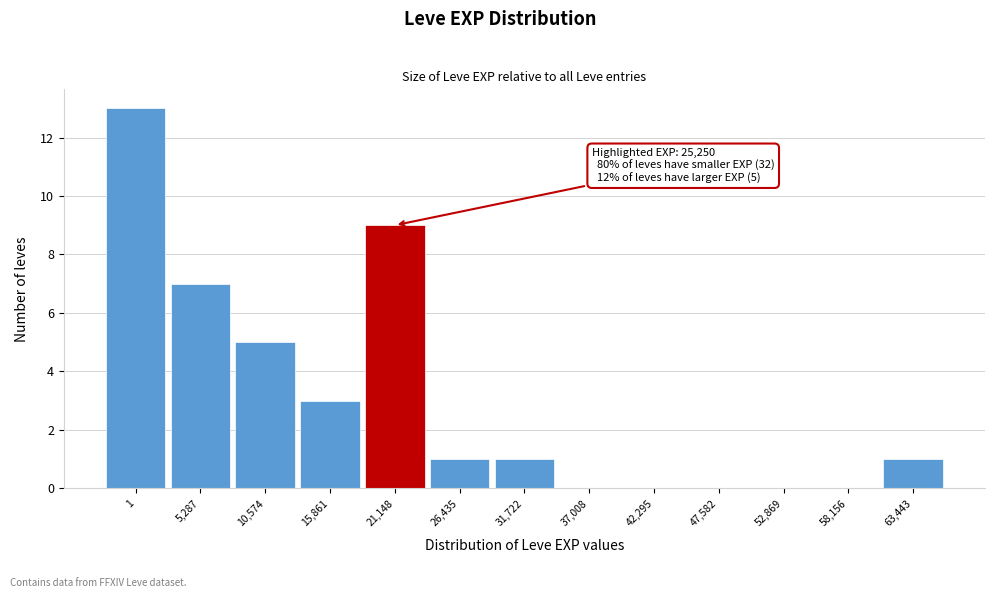

Reading left to right, list all the values displayed in this chart.

1=13	5,287=7	10,574=5	15,861=3	21,148=9	26,435=1	31,722=1	37,008=0	42,295=0	47,582=0	52,869=0	58,156=0	63,443=1